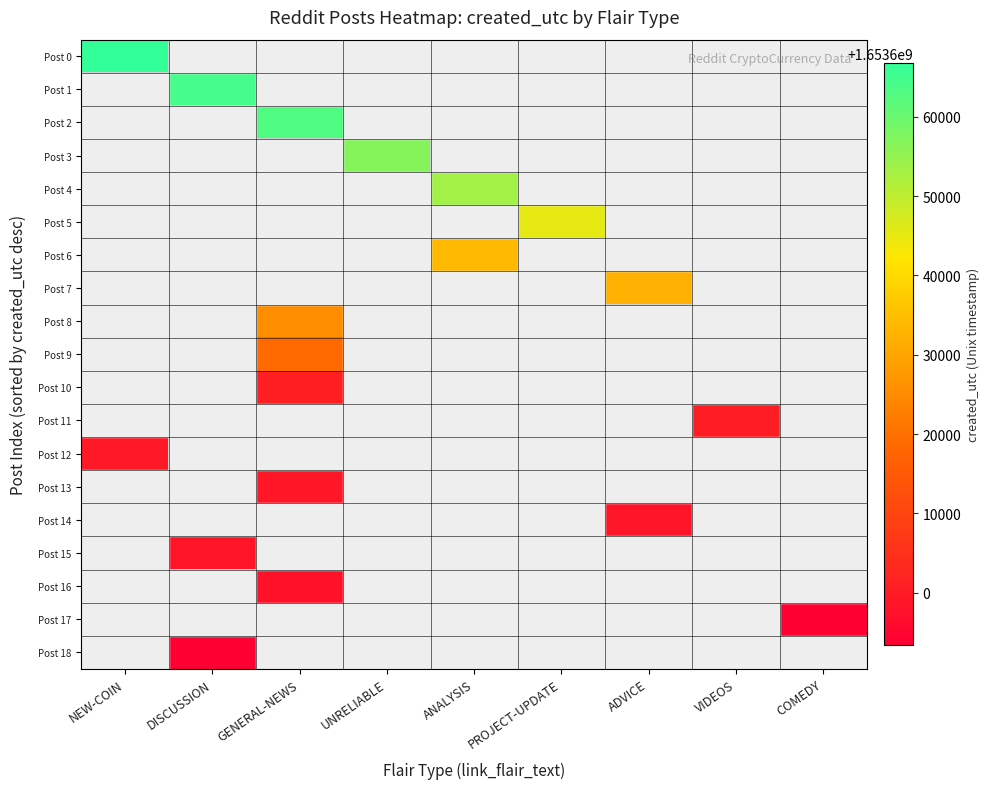

Is the value of Post 11 at PROJECT-UPDATE greater than the value of Post 4 at GENERAL-NEWS?

No